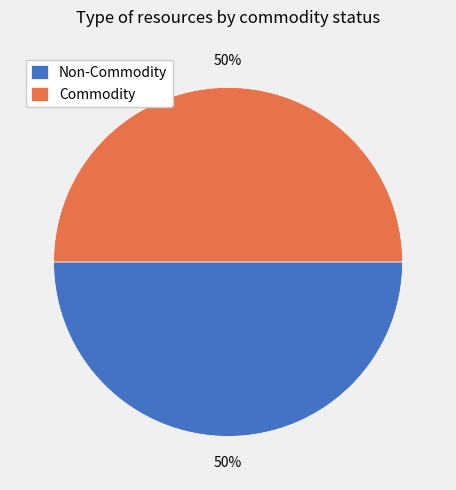

Combined, do Non-Commodity and Commodity account for over 50%?

Yes